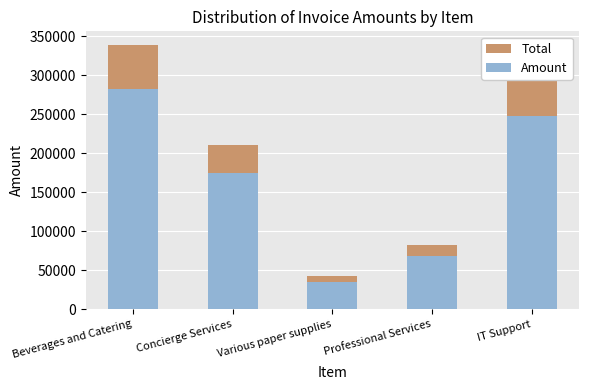

At how many categories does at least one series exceed 69851?

4